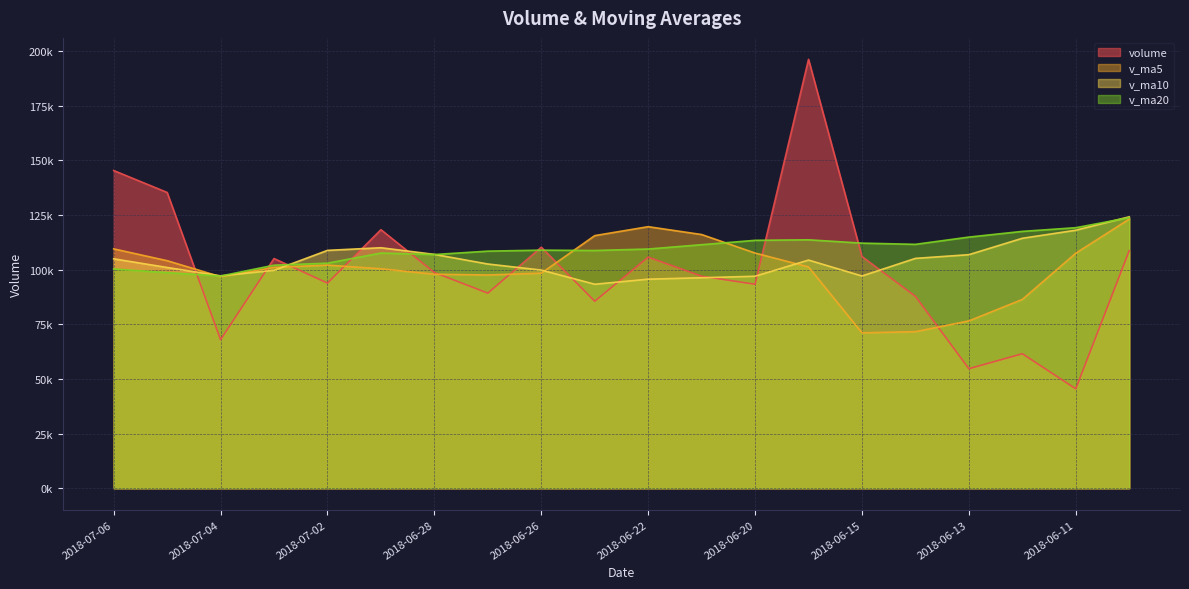

After their last crossing, which series has the higher values: v_ma20 or v_ma10?

v_ma10